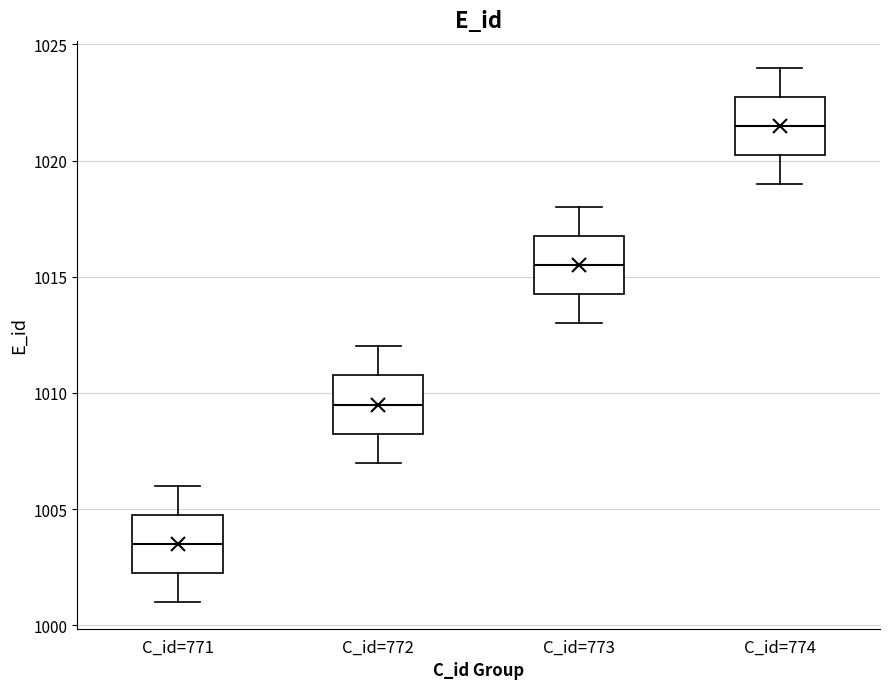

Where is the upper edge of the box for C_id=774 on the y-axis? The values are not printed on the chart, so give them approximately, as read against the axis.

1023.0